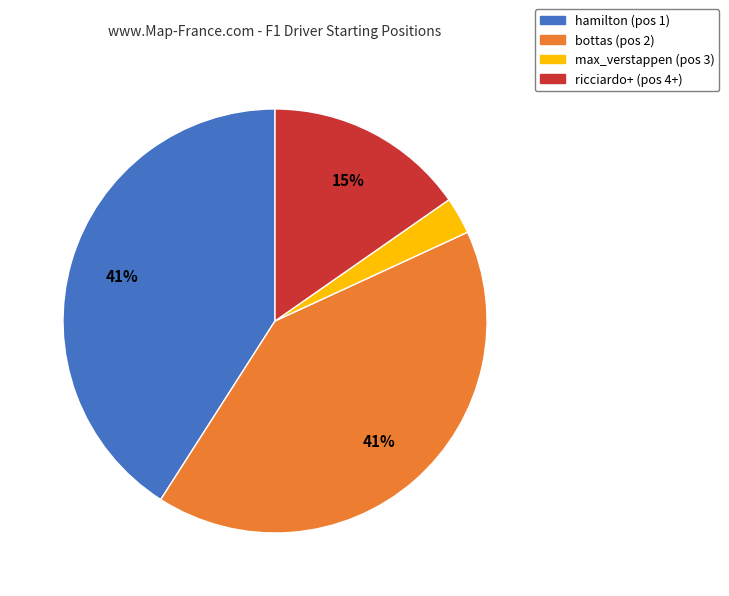

To the nearest percent, what is the difference between the largest and smallest slice percentages?

38%